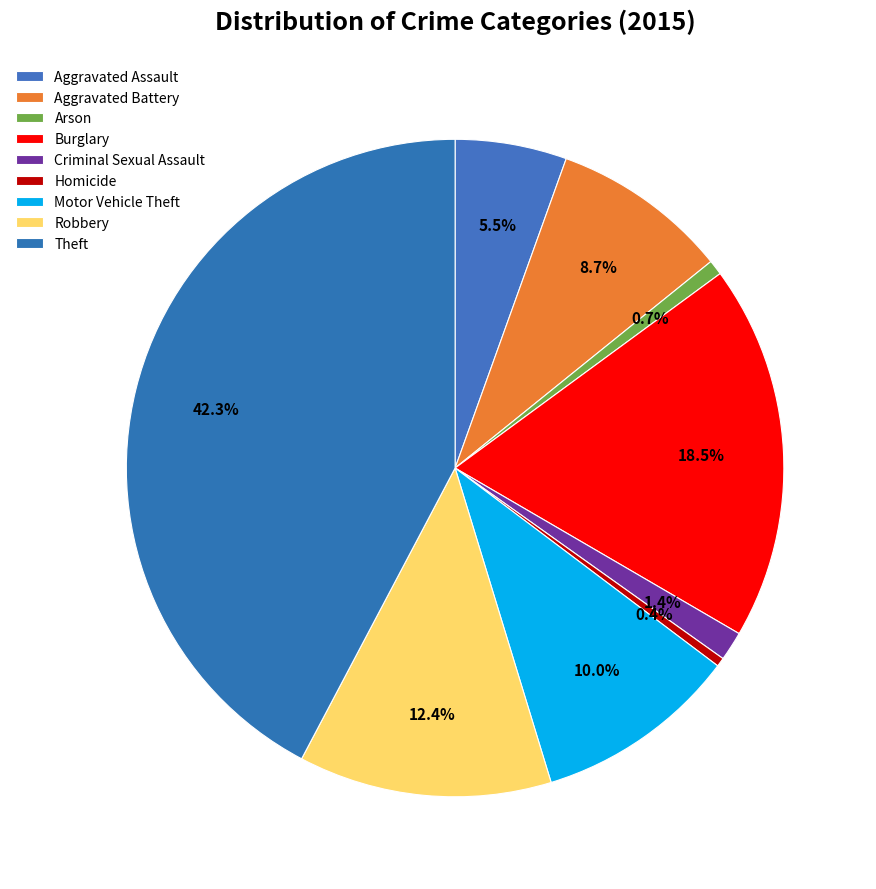

What is the smallest slice in the pie chart?

Homicide